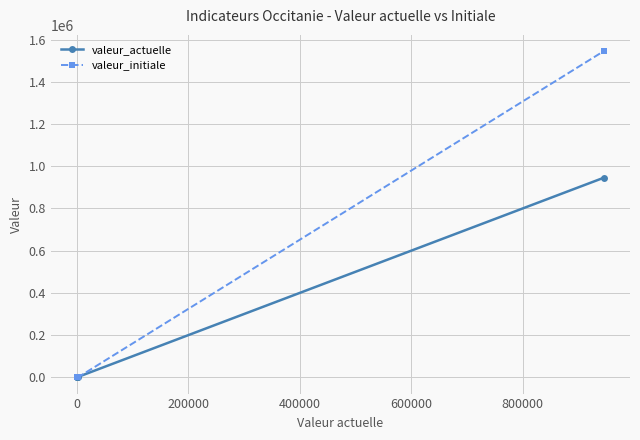

What are all the series names shown in the legend?

valeur_actuelle, valeur_initiale